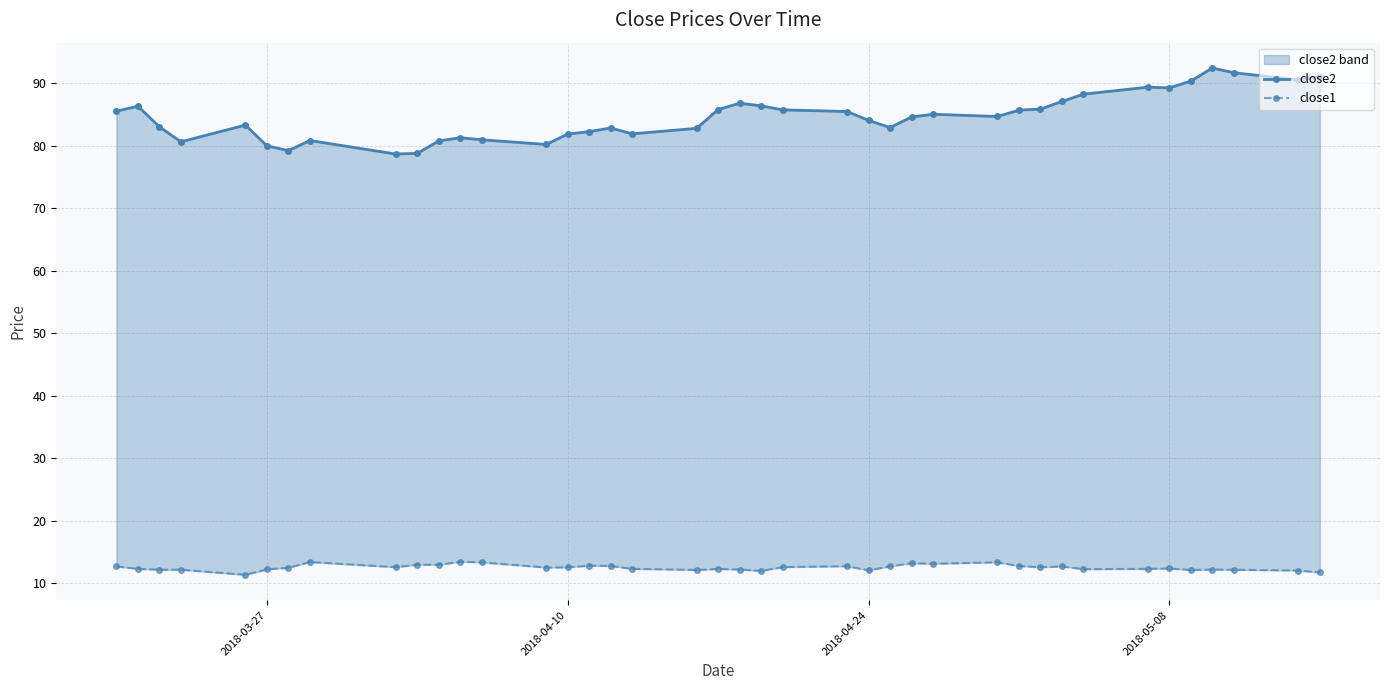

What position from the right is 2018-04-24?

16